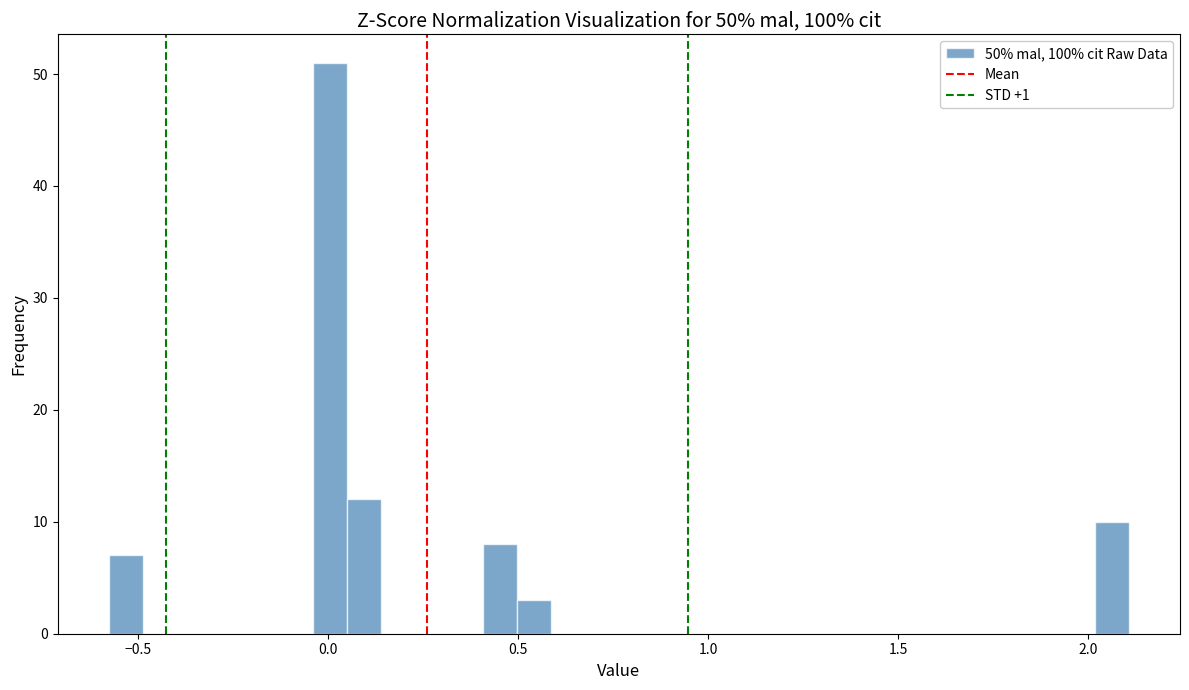

Read against the x-axis, roughly where is the centre of the tallest bar?

0.00